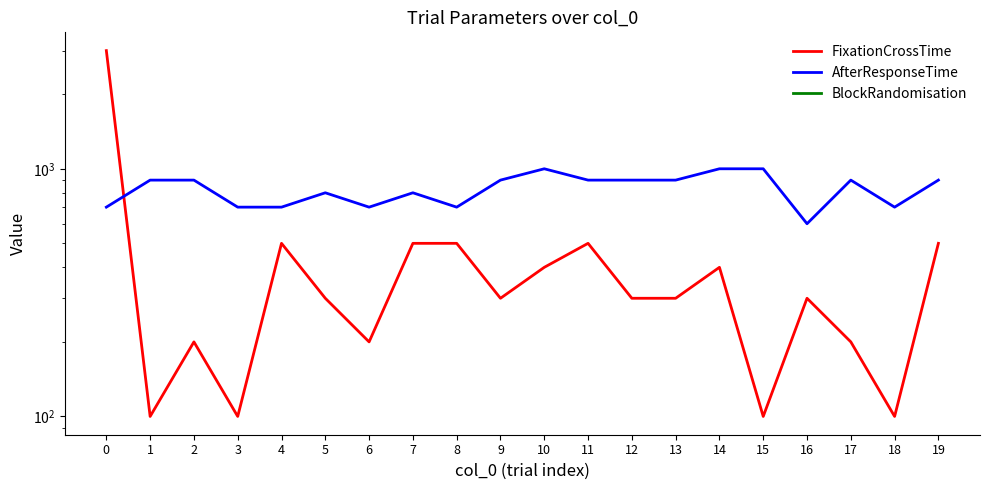

Which has a higher value, 1 or 3?

1